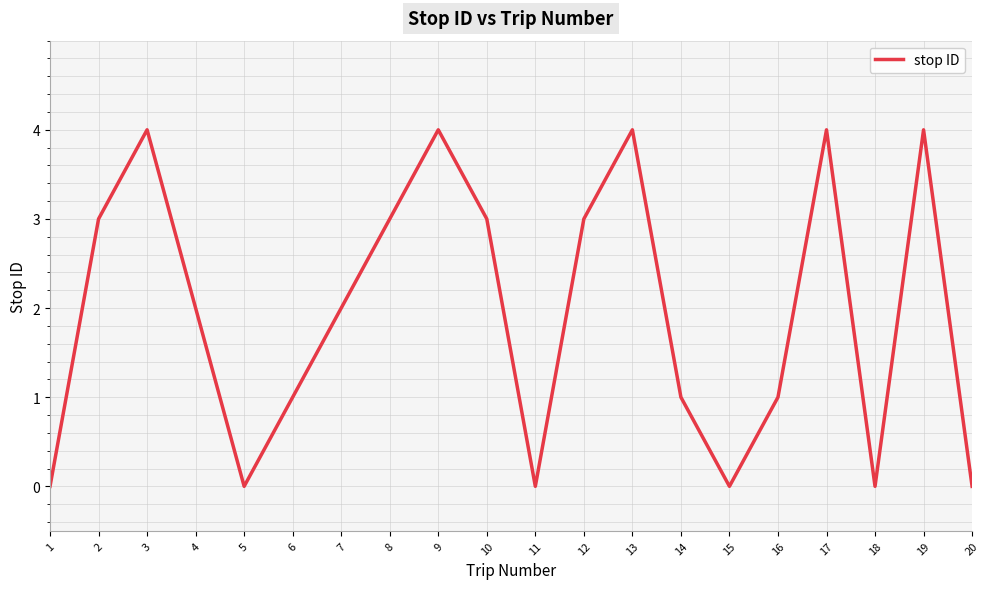

Reading left to right, what are all the values shown in this chart?

1=0	2=3	3=4	4=2	5=0	6=1	7=2	8=3	9=4	10=3	11=0	12=3	13=4	14=1	15=0	16=1	17=4	18=0	19=4	20=0